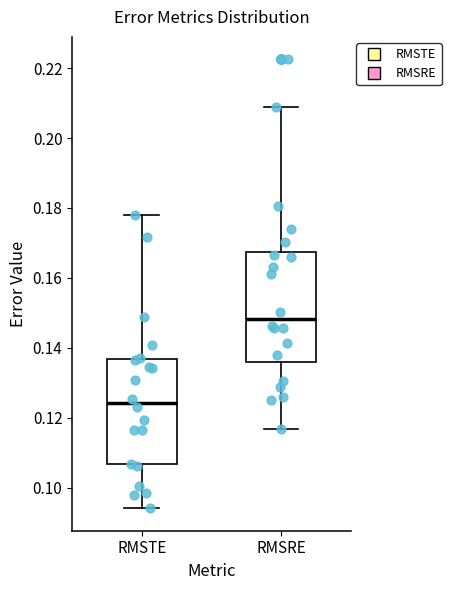

Which box's median line is the highest?

RMSRE